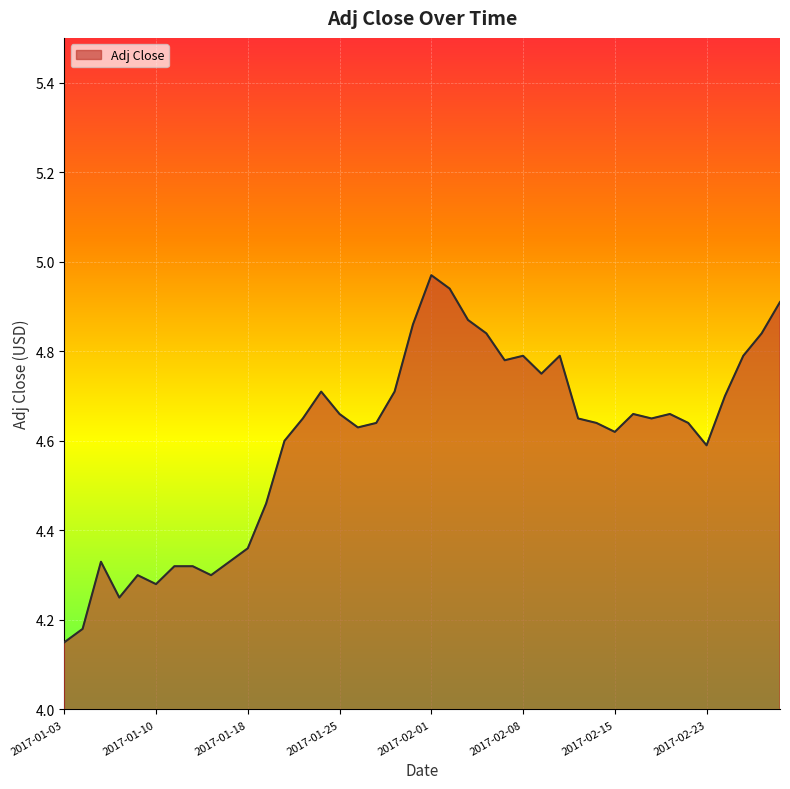

What is the difference between the maximum and minimum values?

0.8